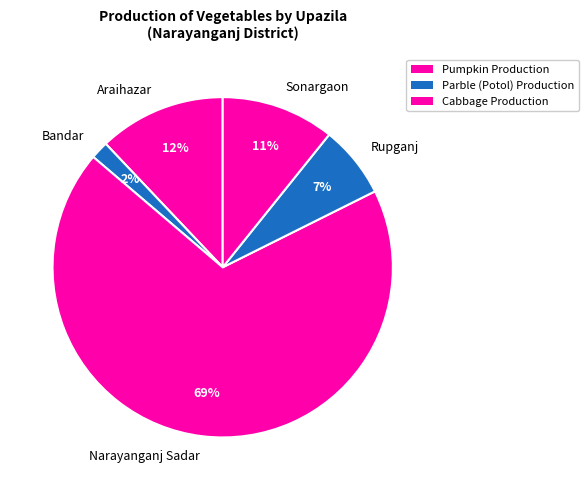

Is Araihazar the majority of the pie?

No